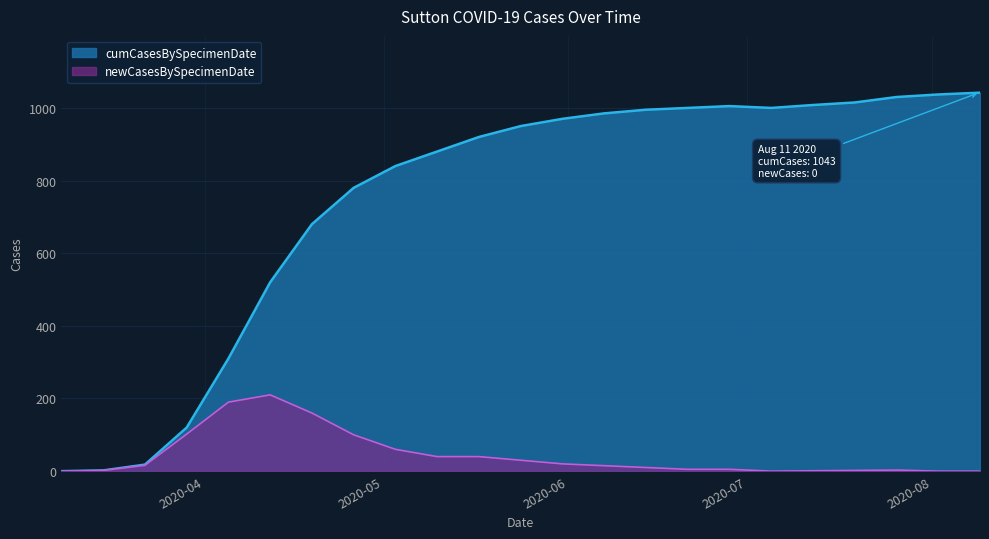

How many lines are shown in the chart?

2